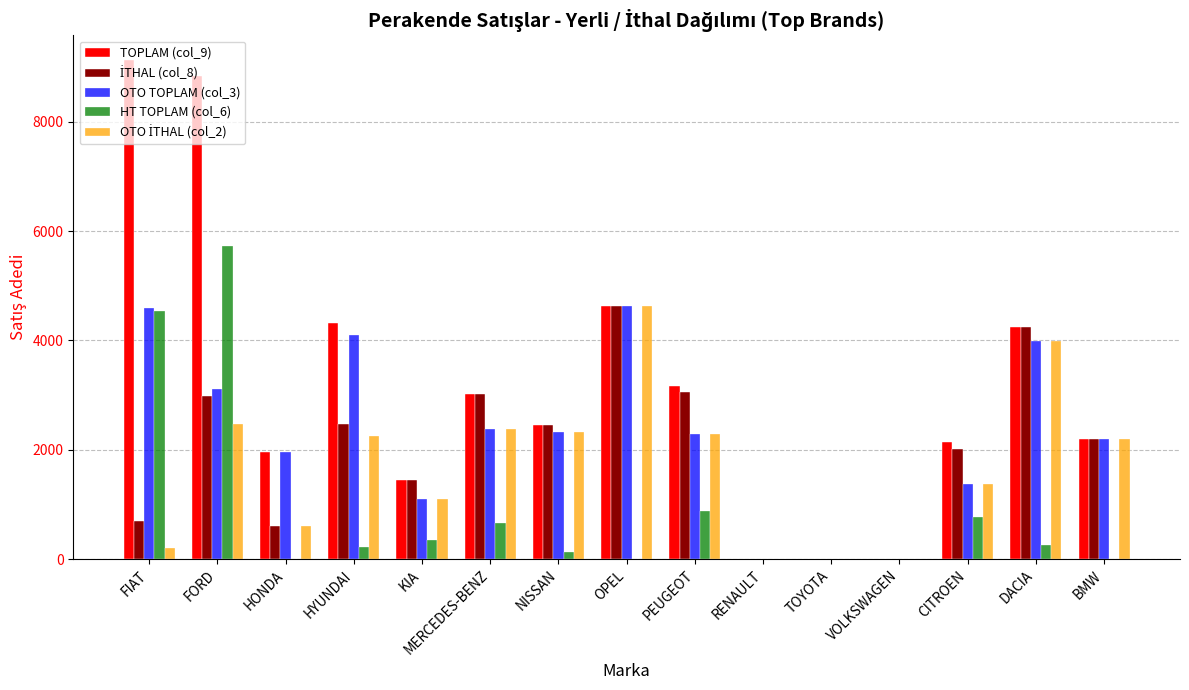

Which series has the largest total across all categories?

TOPLAM (col_9)